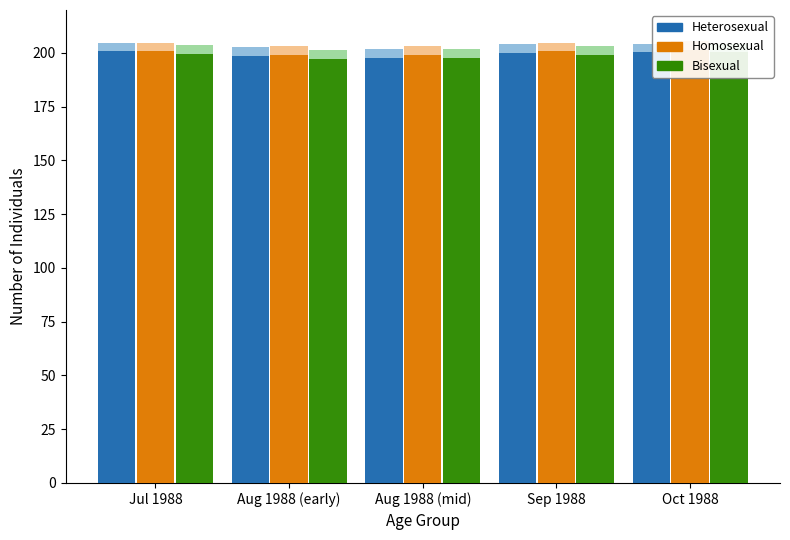

Rank the categories by Bisexual value from lowest to highest.

Aug 1988 (early), Aug 1988 (mid), Sep 1988, Jul 1988, Oct 1988